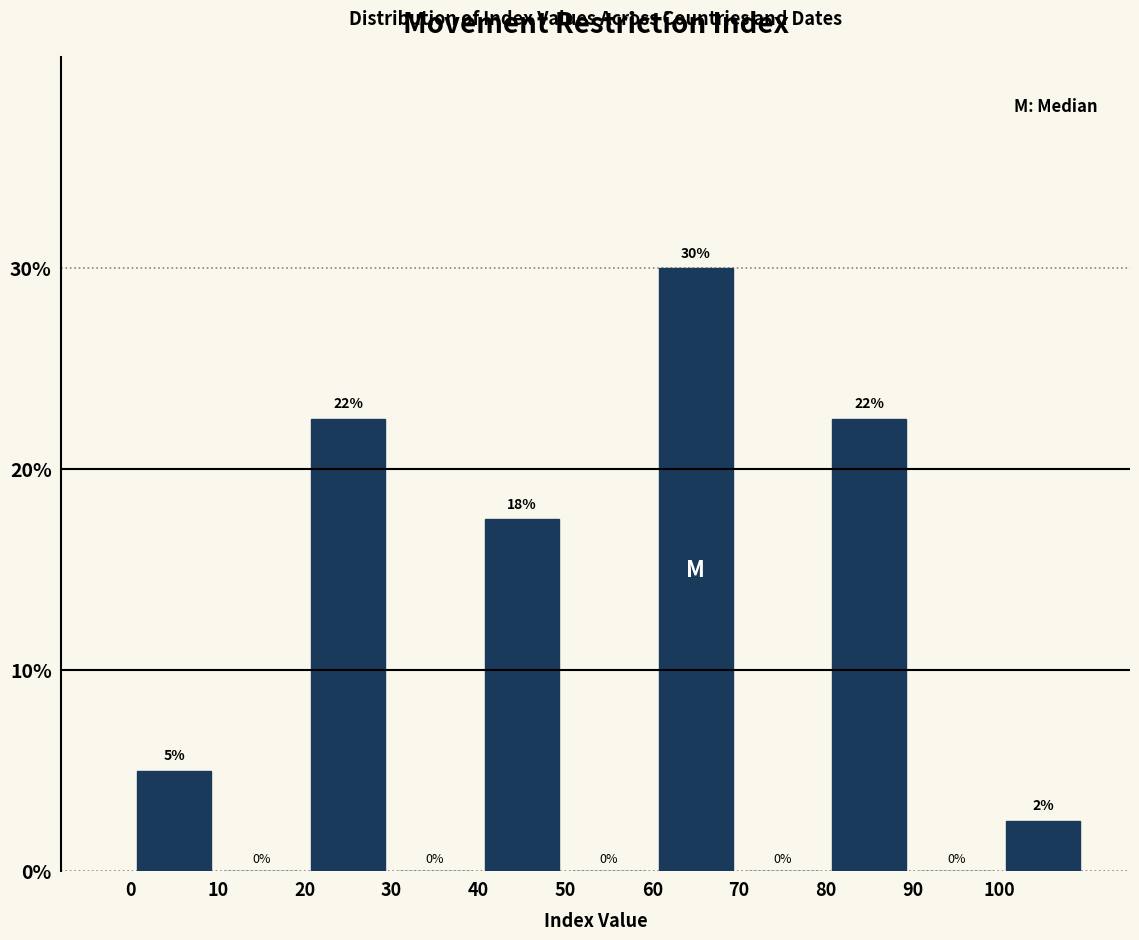

Which range on the x-axis has the tallest bar?

60 to 70